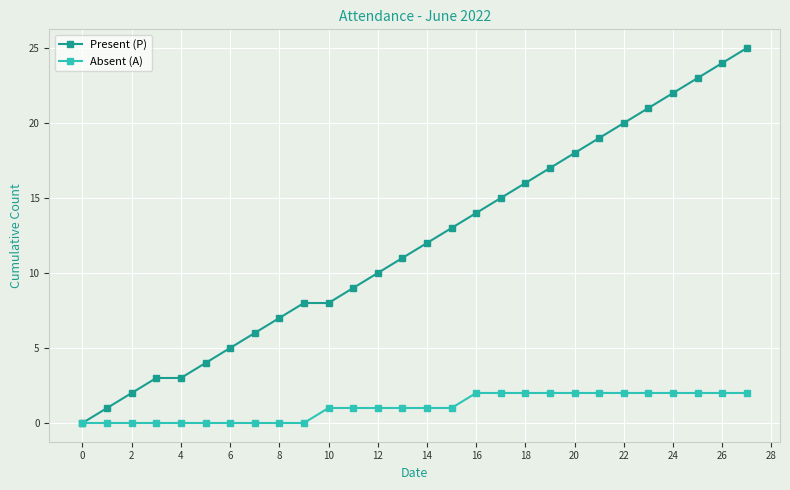

What are all the series names shown in the legend?

Present (P), Absent (A)